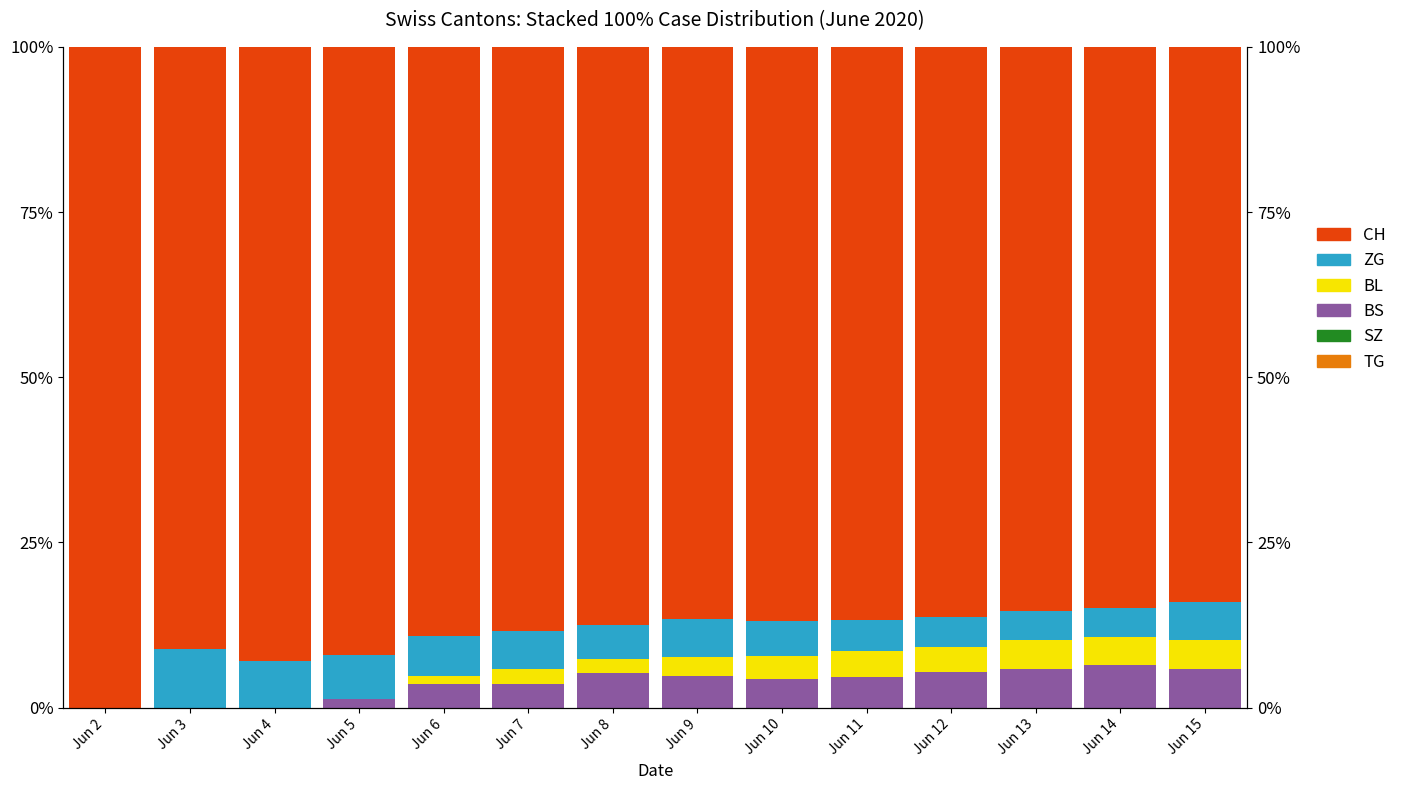

At which category does the chart reach its peak across all series?

Jun 2